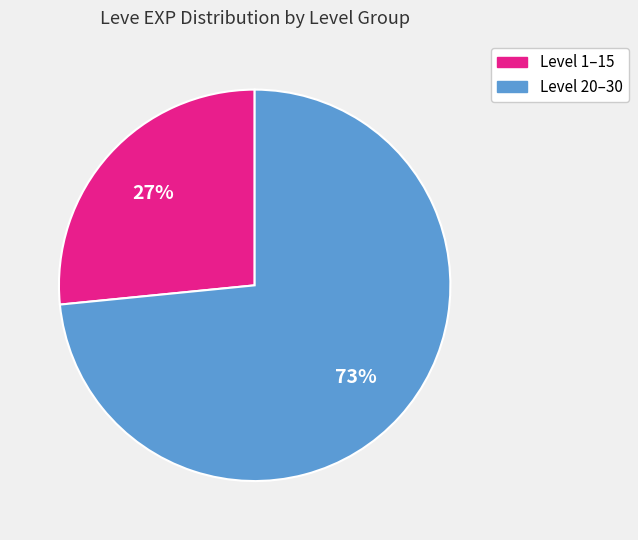

Does any single category account for the majority?

Yes